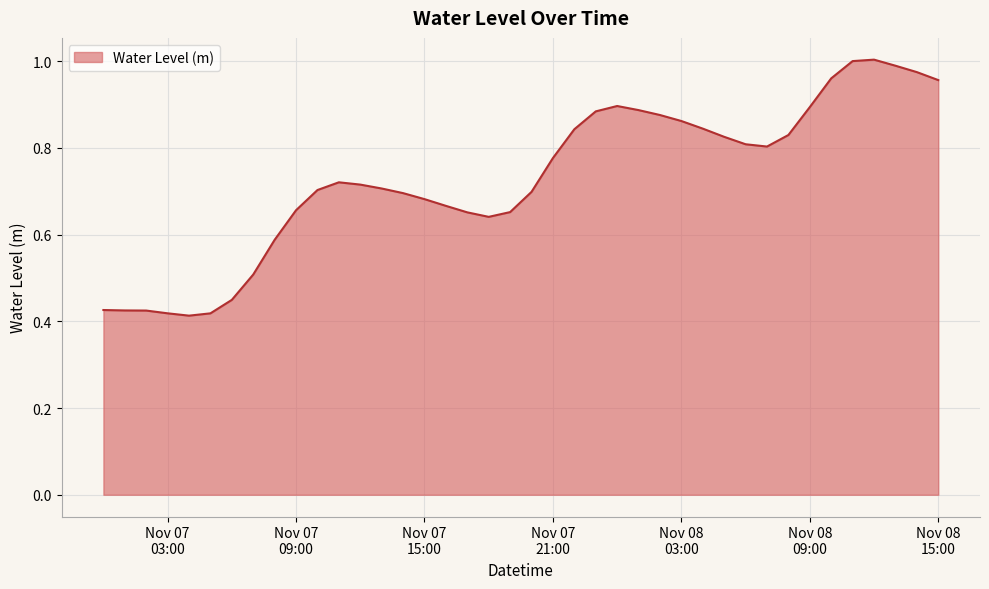

How many lines are shown in the chart?

1